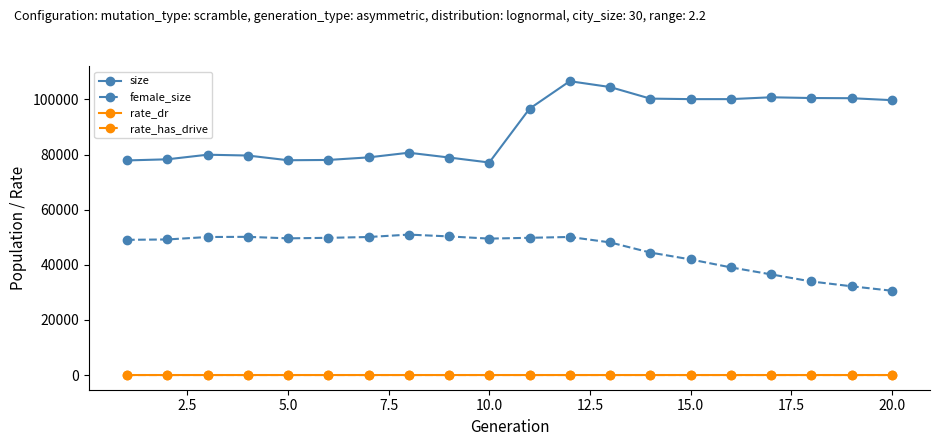

How many lines are shown in the chart?

4